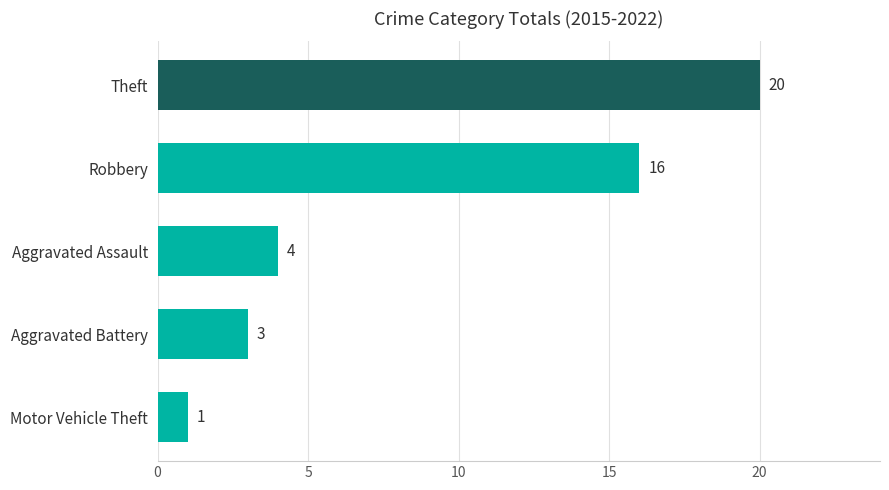

What is the ratio of the value at Robbery to the value at Aggravated Assault?

4.0